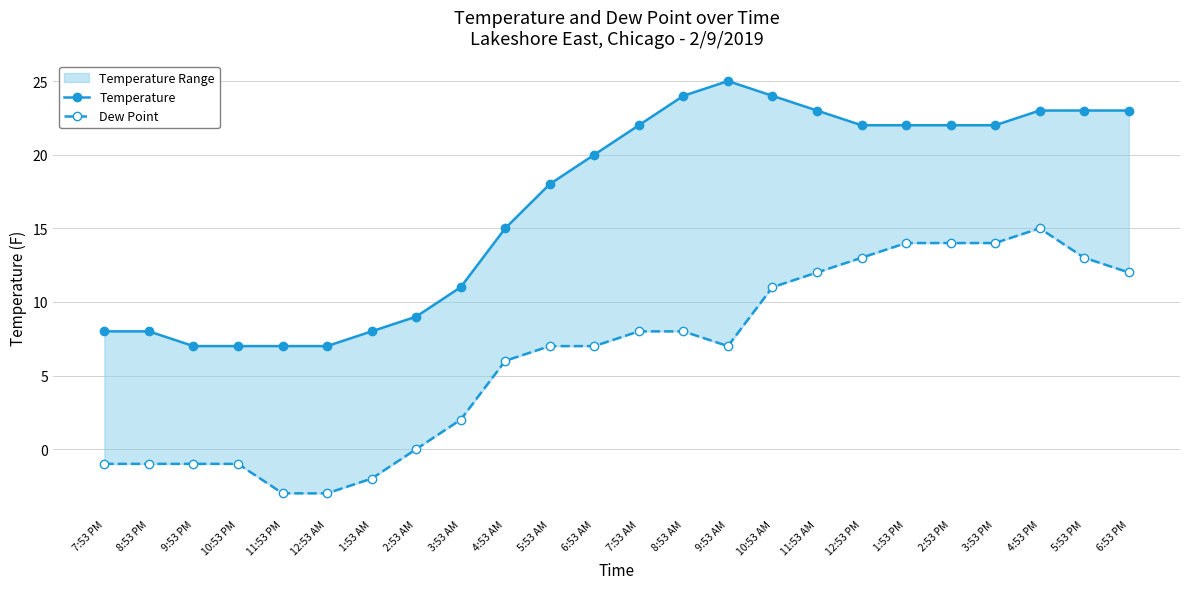

How many lines are shown in the chart?

2